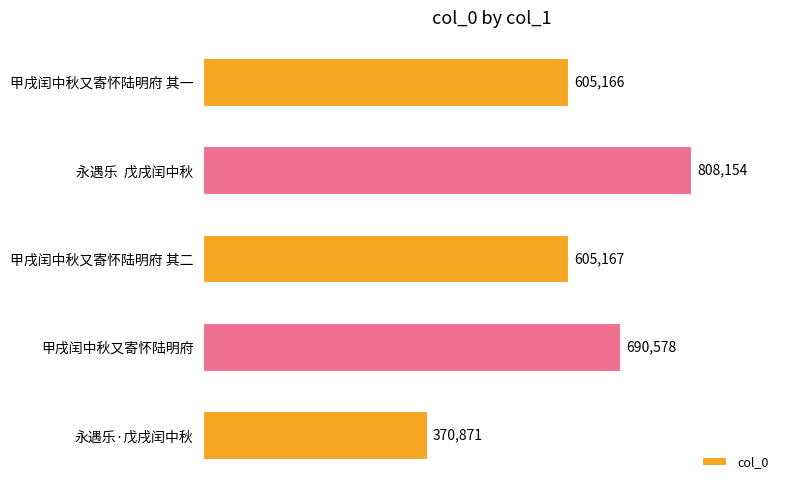

List the labels in order of value, smallest first.

永遇乐·戊戌闰中秋, 甲戌闰中秋又寄怀陆明府 其一, 甲戌闰中秋又寄怀陆明府 其二, 甲戌闰中秋又寄怀陆明府, 永遇乐  戊戌闰中秋